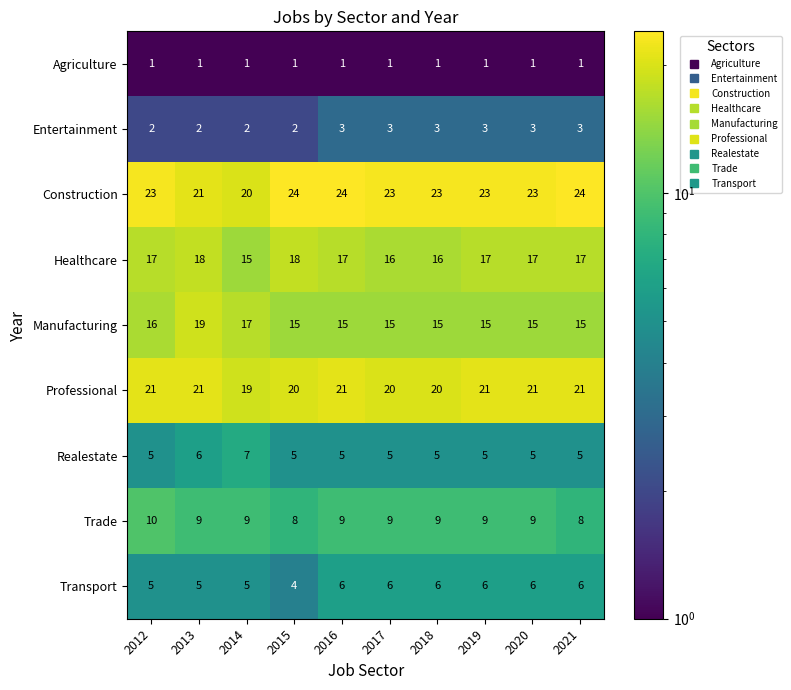

Count the Construction values in the range 23 to 24.

8